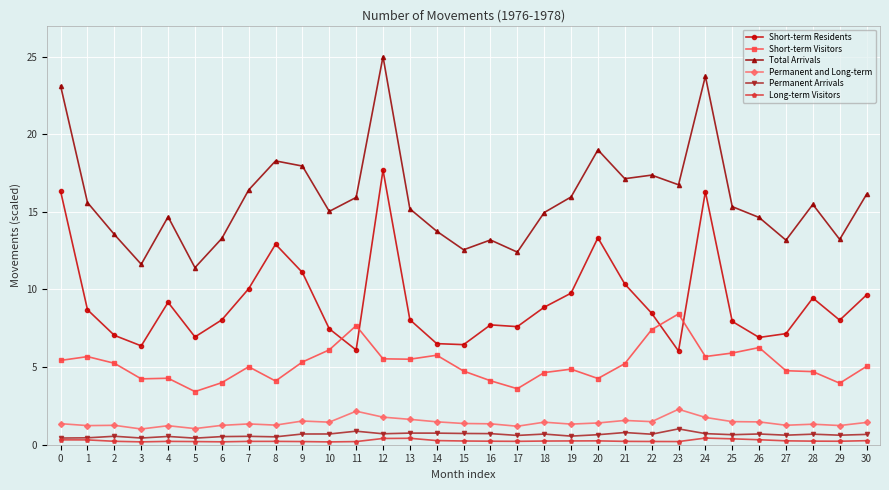

What is the difference between the Permanent Arrivals values at 28 and 29?

0.1